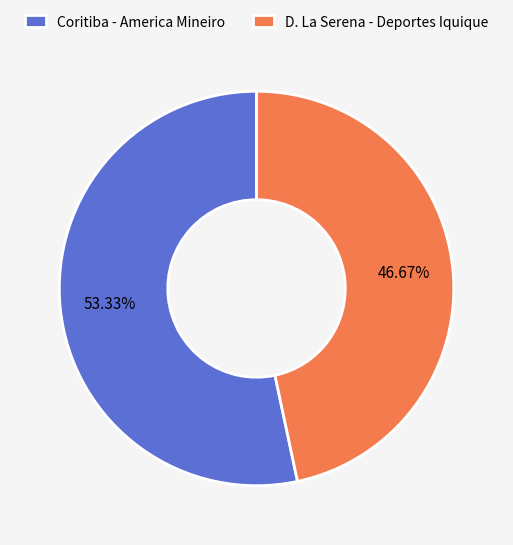

What is the ratio of the value at Coritiba - America Mineiro to the value at D. La Serena - Deportes Iquique?

1.1